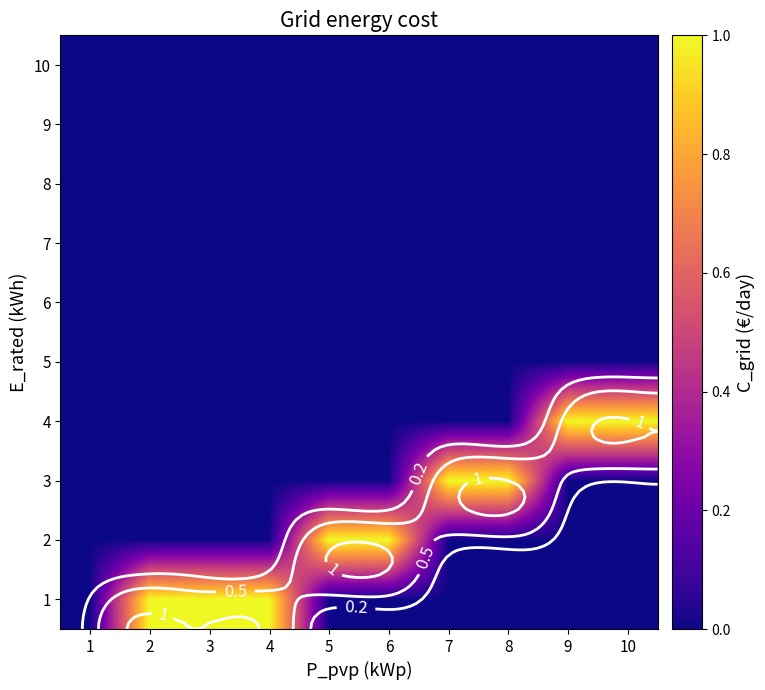

At which category is the sum across all series the highest?

2